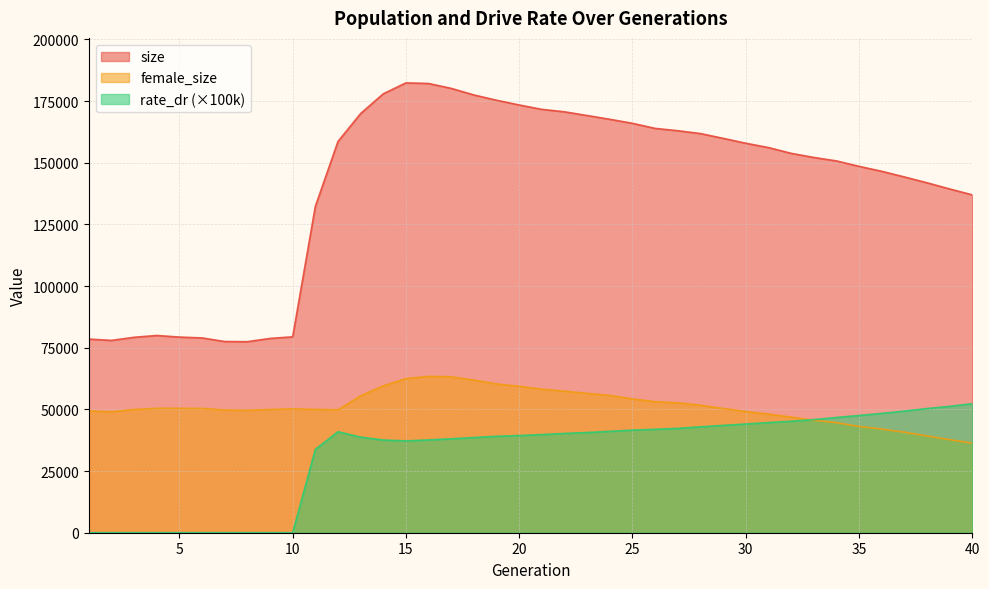

In female_size, how many points are lower than both neighbors (excluding endpoints)?

3